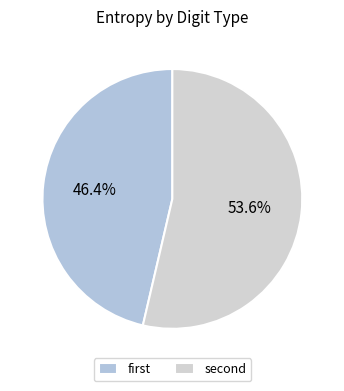

Which category has the biggest portion of the pie?

second